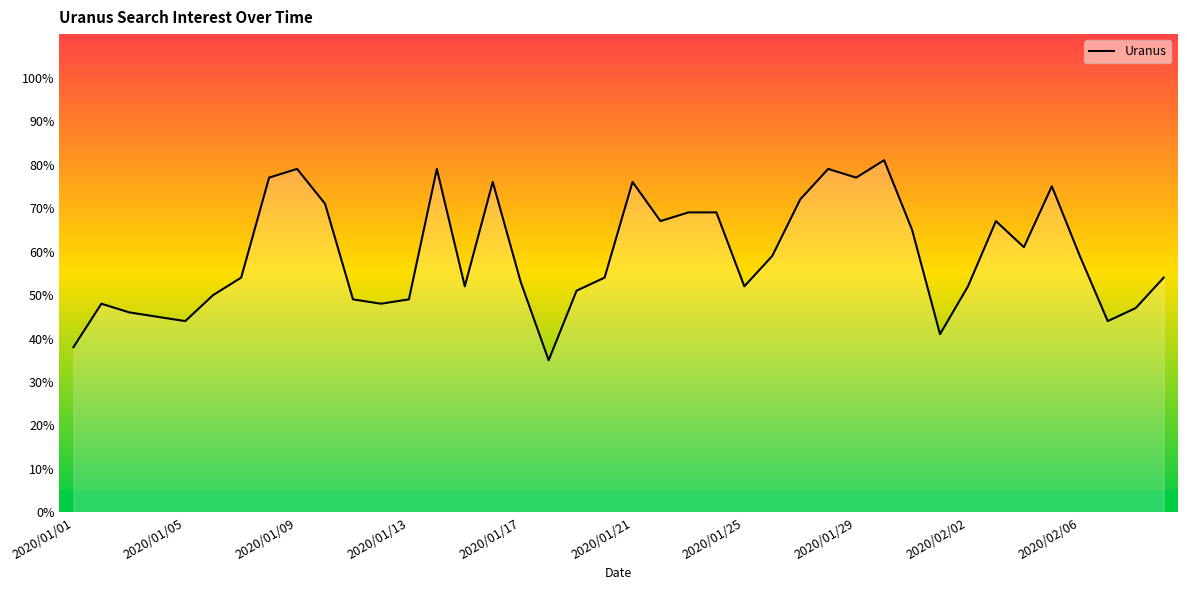

How many lines are shown in the chart?

1